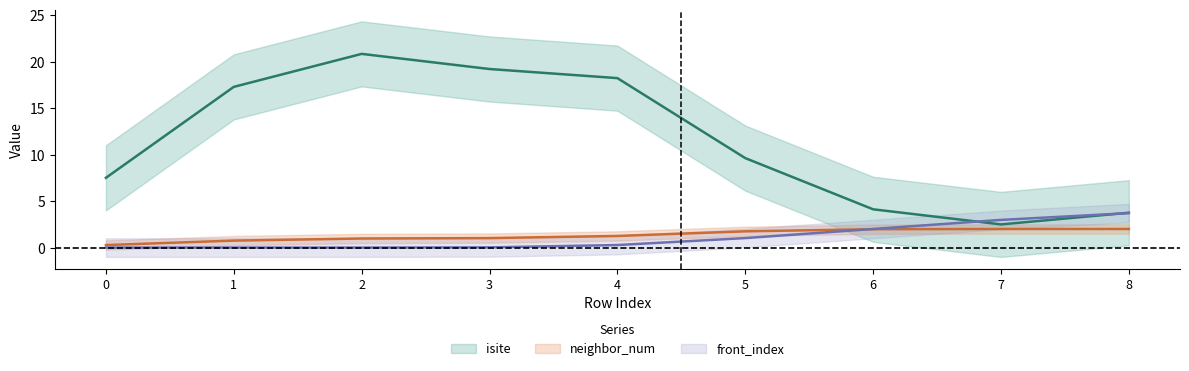

True or false: front_index has a value of 1 at 5.

True